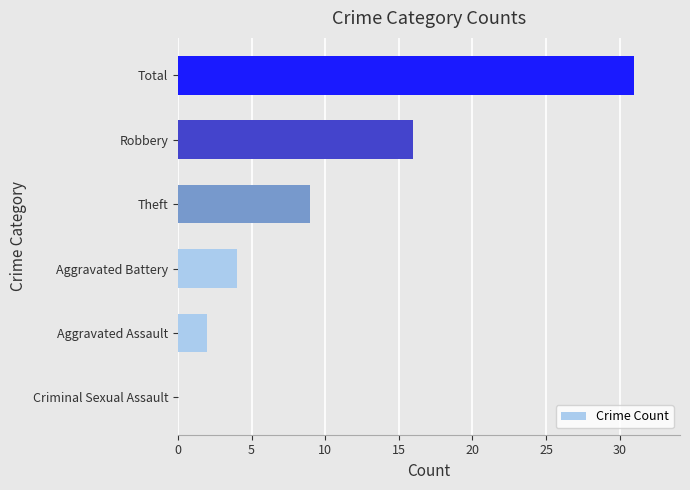

What is the sum of all values?

62